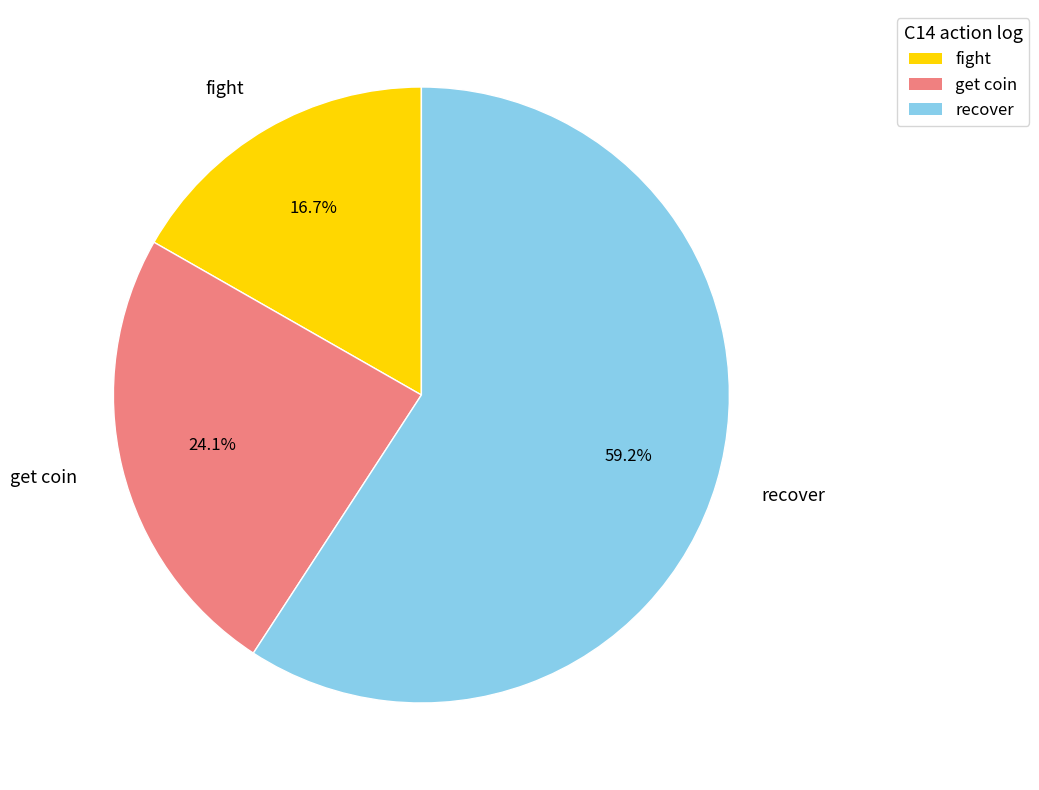

To the nearest percent, what is the average slice percentage?

33%